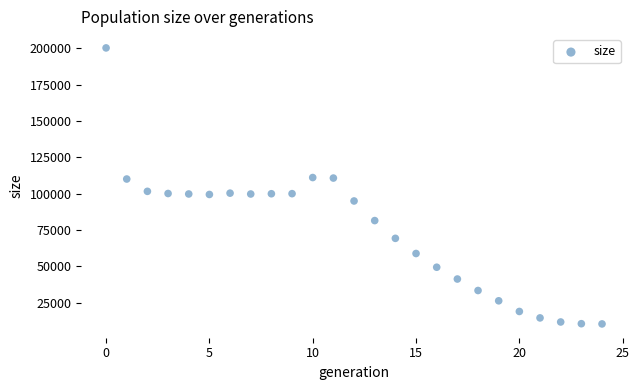

What is the range of Y values (max minus min)?

189670